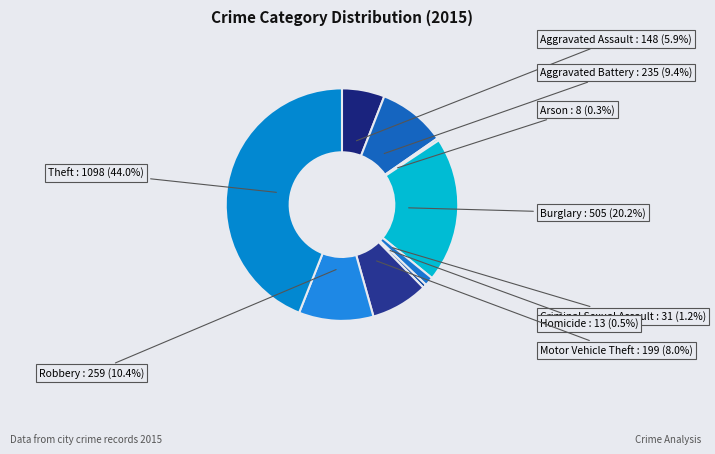

How many slices are in this pie chart?

9